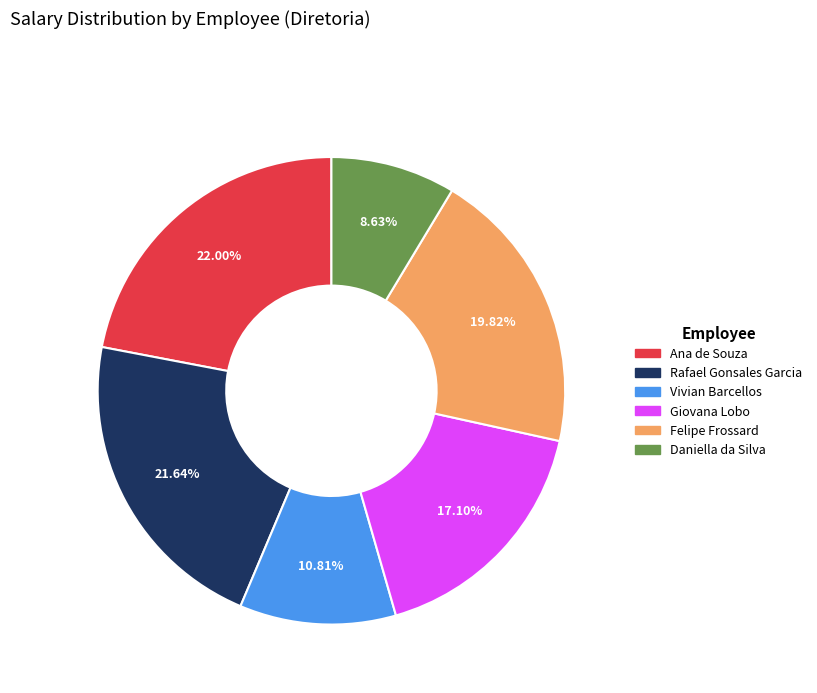

How many segments does this pie chart have?

6